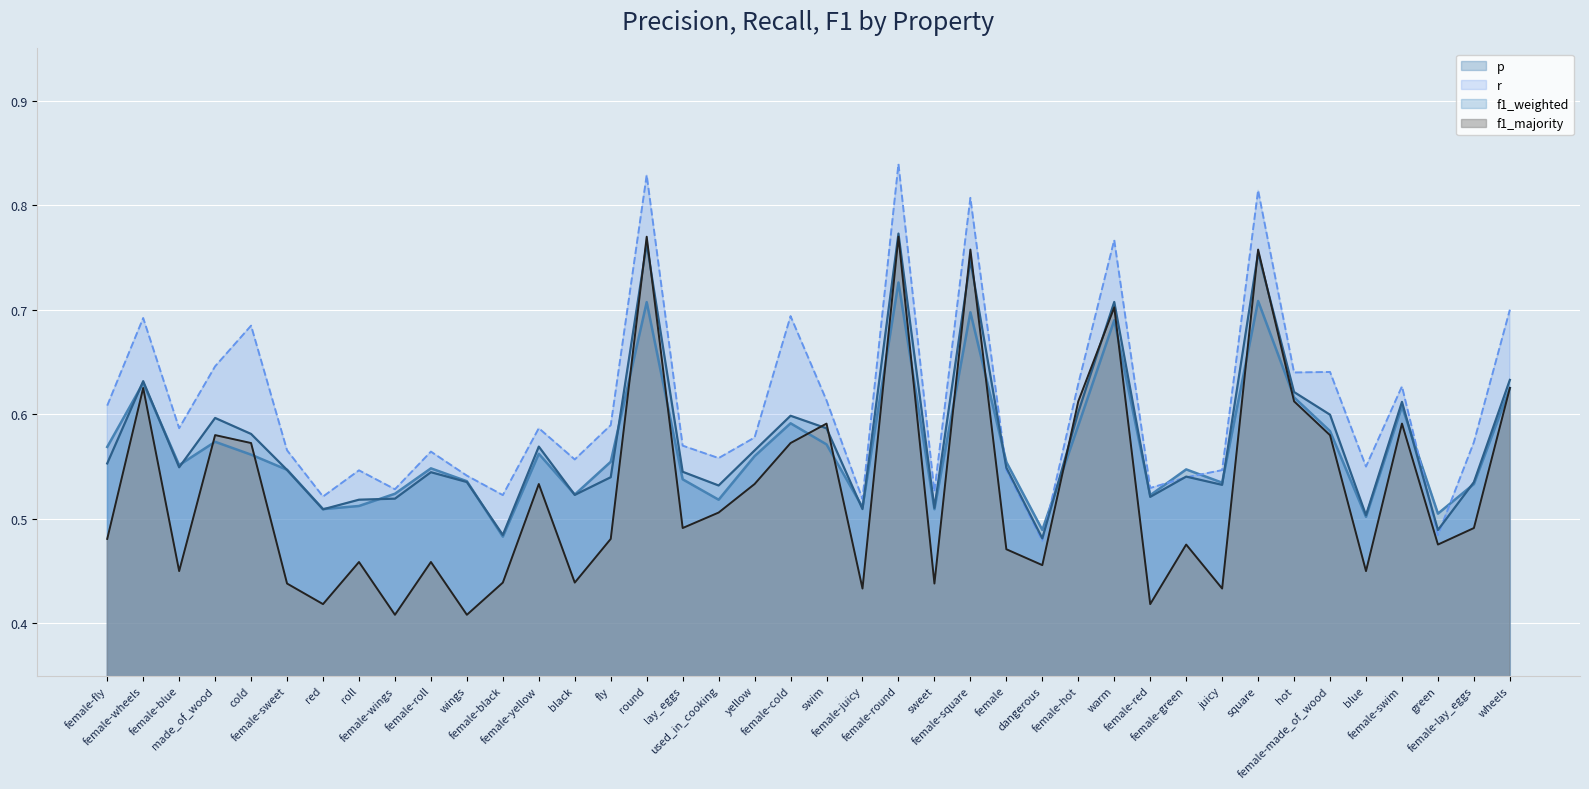

Between black and female-lay_eggs, which series saw the biggest shift?

f1_majority